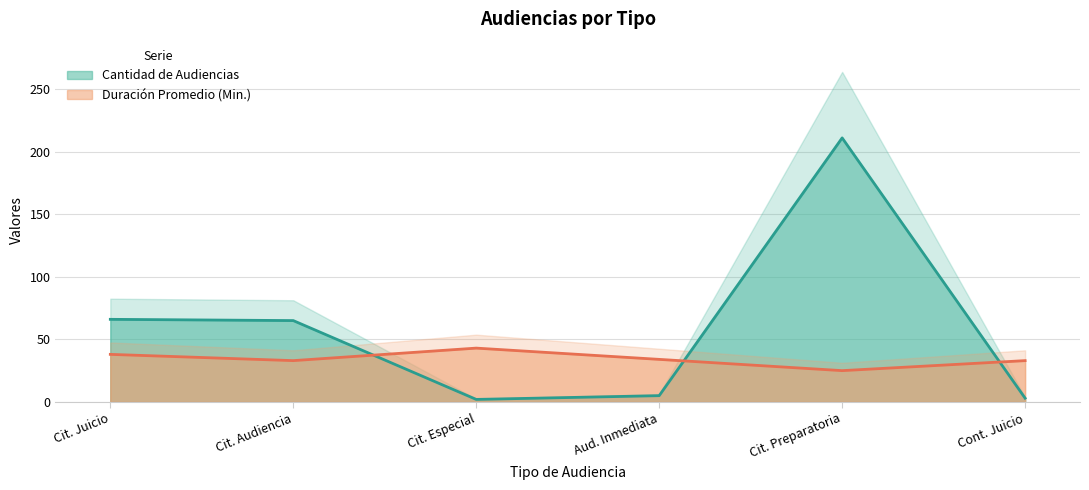

Reading left to right, list all the values displayed in this chart.

Cantidad de Audiencias: 66	65	2	5	211	3
Duración Promedio en Minutos (MM): 38	33	43	34	25	33